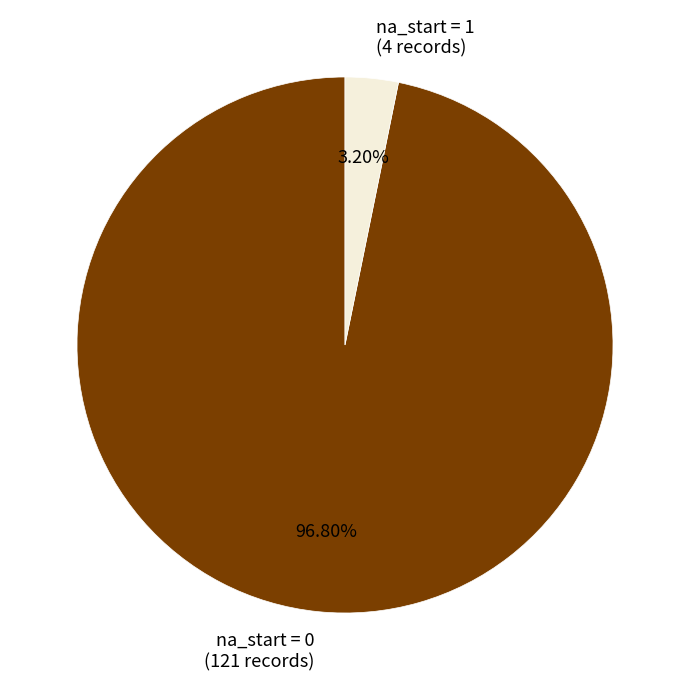

Is it true that na_start = 0 is 97% of the pie?

True